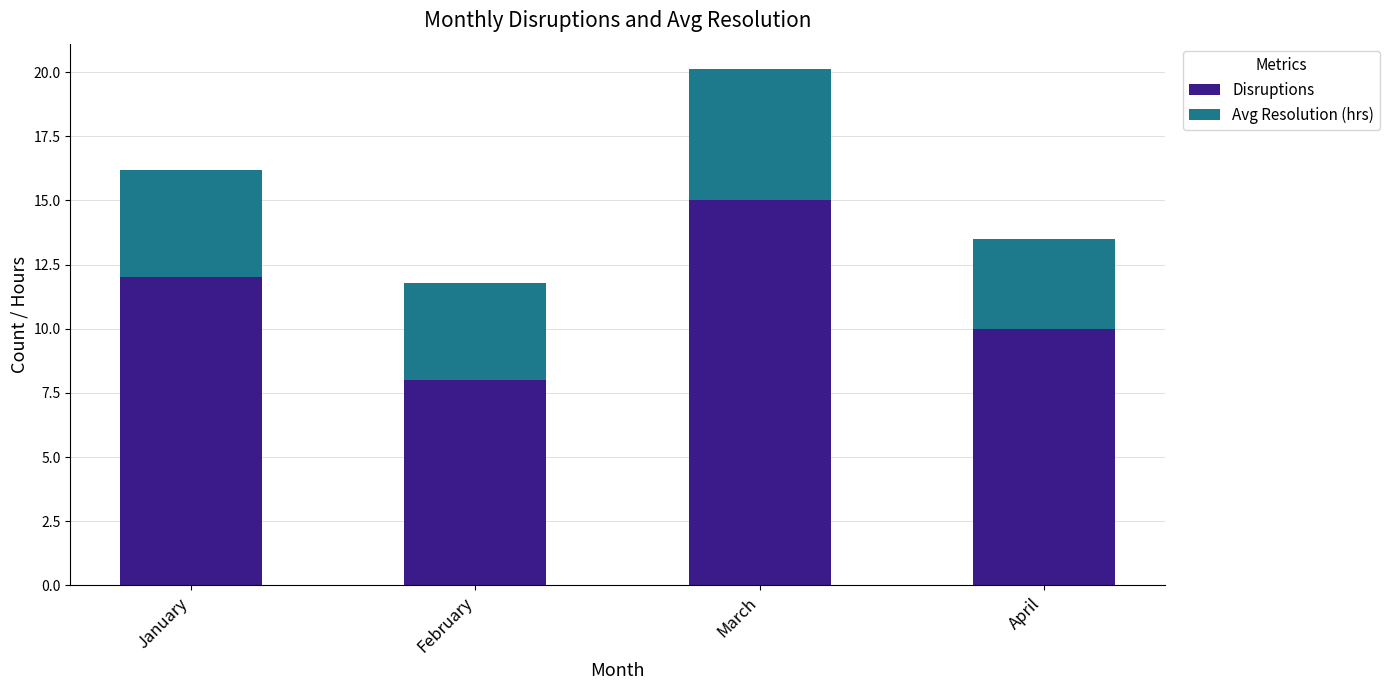

The Disruptions series shows 10.0 at April. True or false?

True